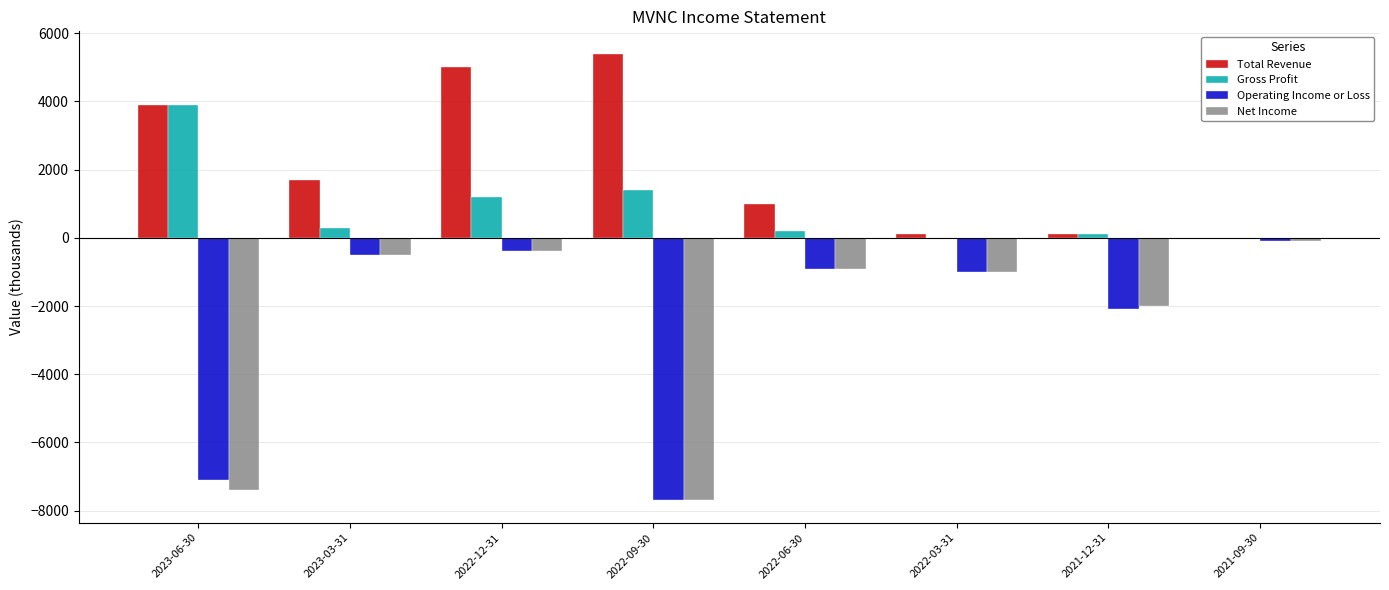

How many values in Total Revenue are above zero?

7